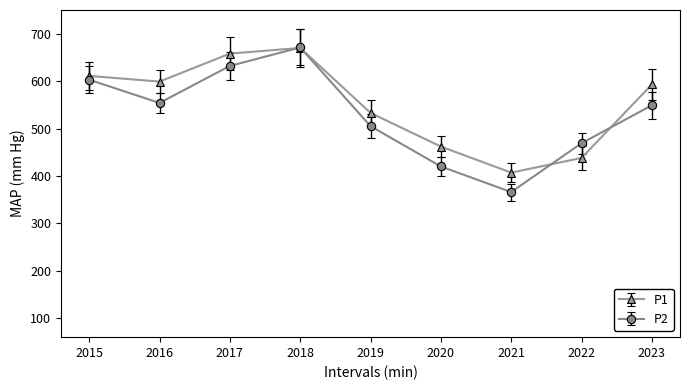

What is the sum of all P1 values?

4971